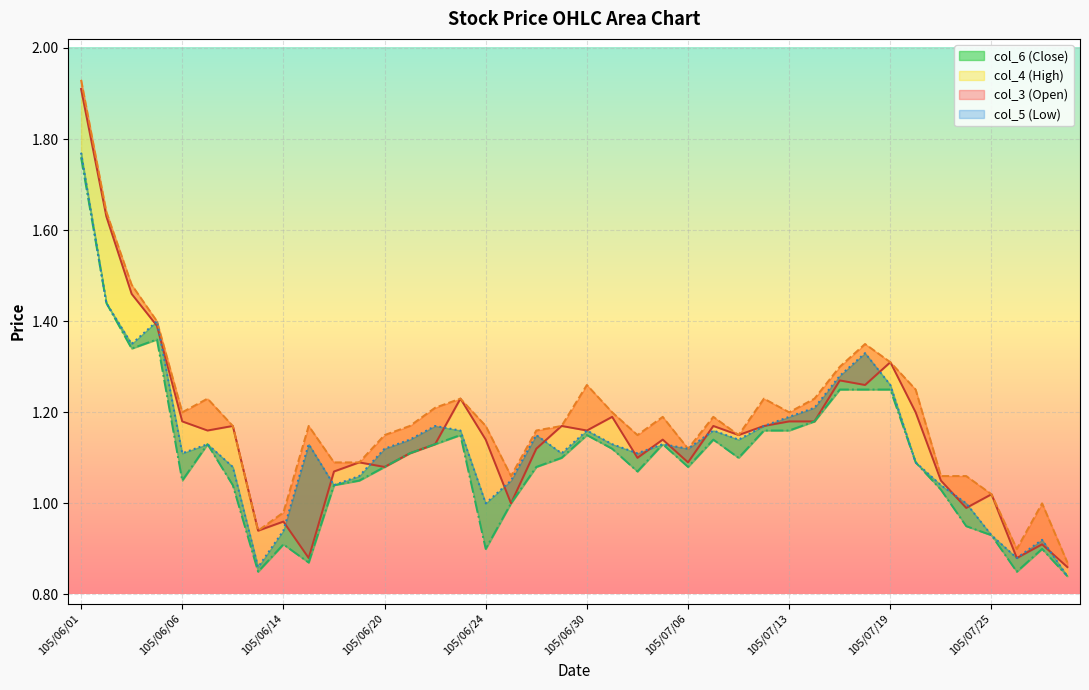

What is the value of the col_3 (Open) point at the 34th from the left?

1.2